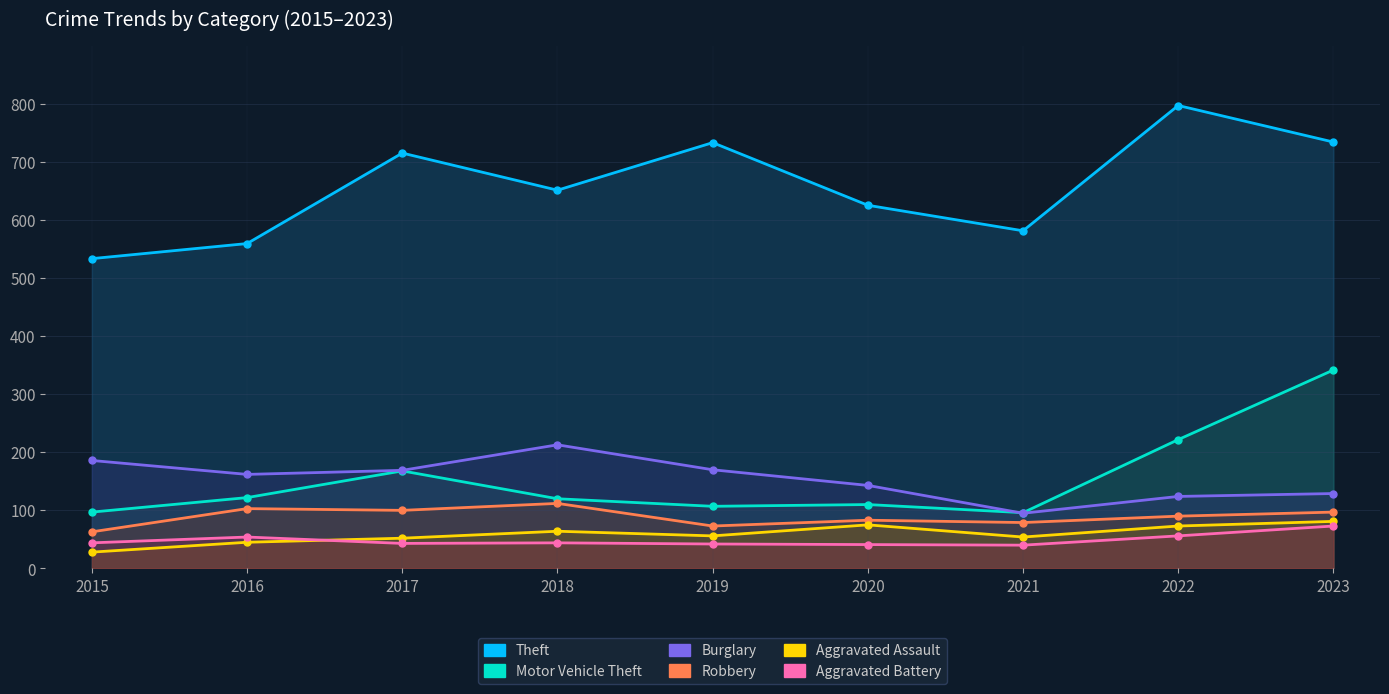

Rank the categories by Theft value from highest to lowest.

2022, 2023, 2019, 2017, 2018, 2020, 2021, 2016, 2015